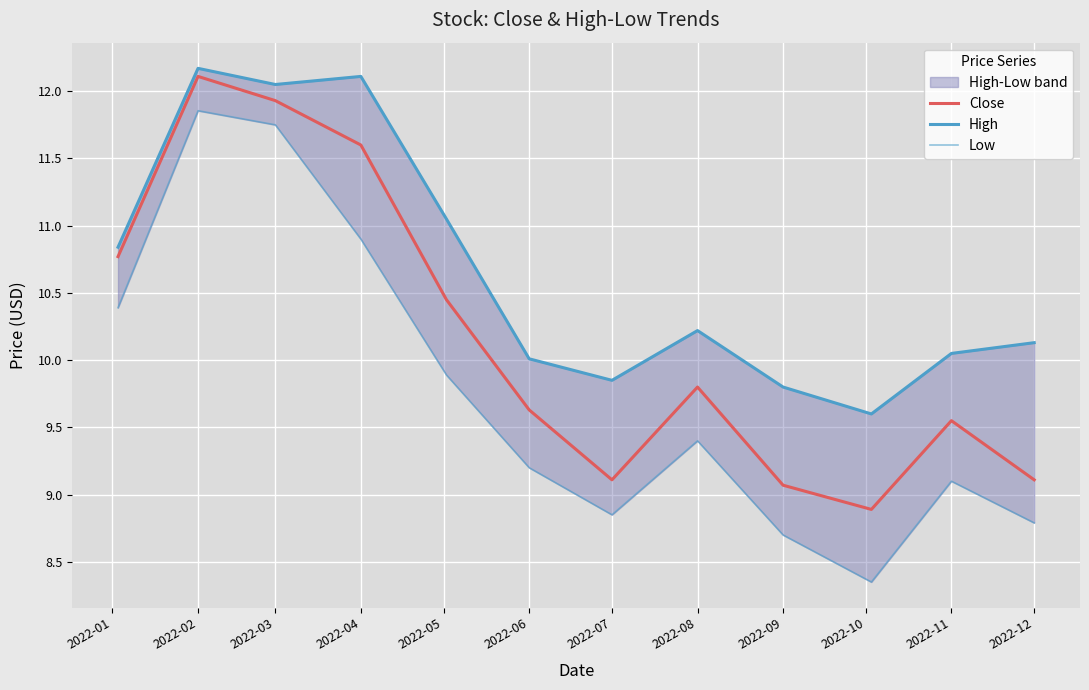

True or false: High and Close cross at least once.

False